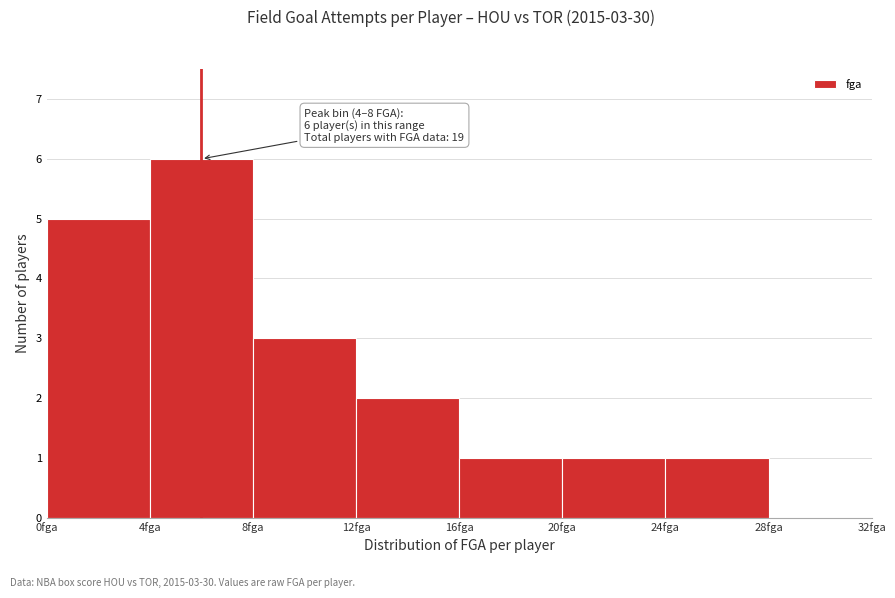

Over which range of the x-axis is the bar tallest?

4 to 8